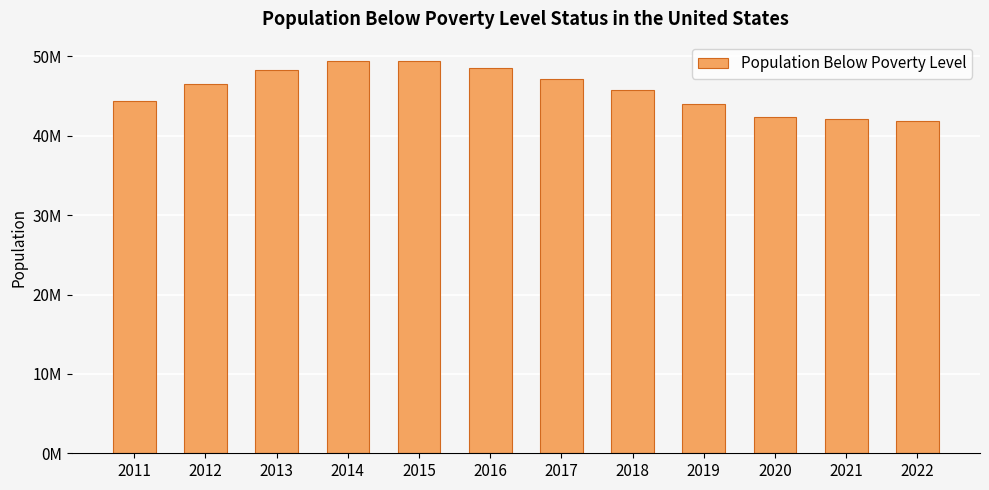

The chart shows a value of 46510939 at 2012. True or false?

True